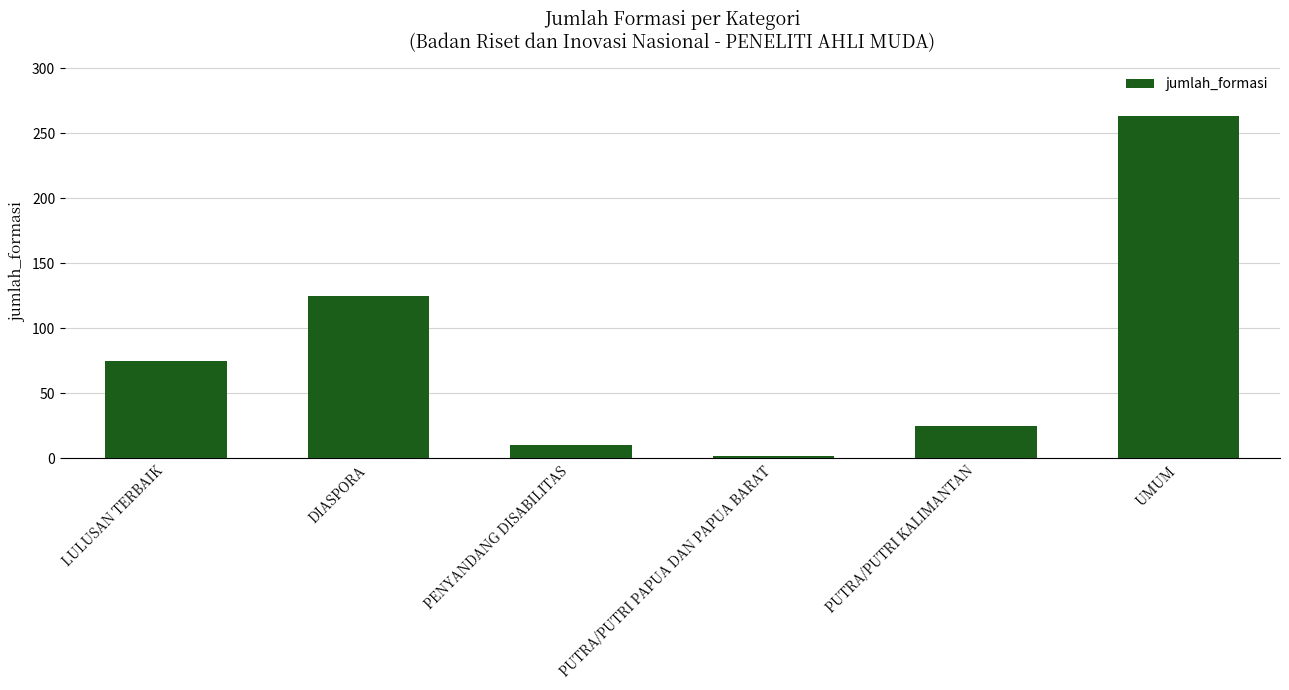

What is the label of the 2nd bar from the left?

DIASPORA